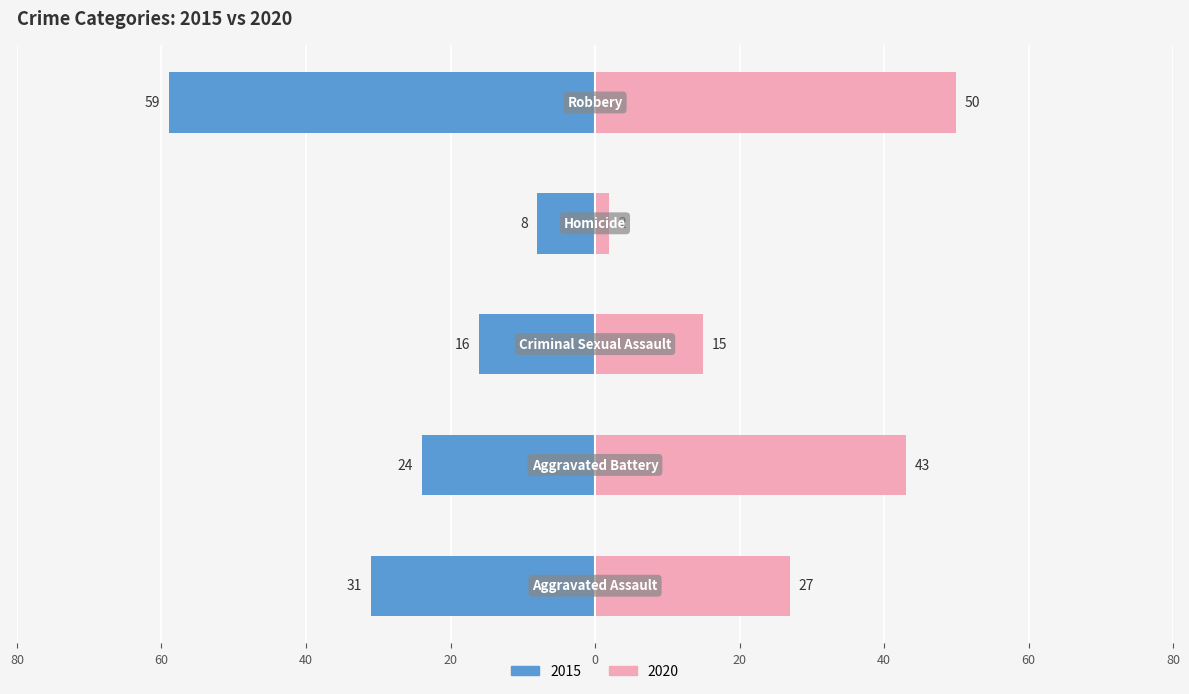

Is it true that 2015 equals -4 at Homicide?

False